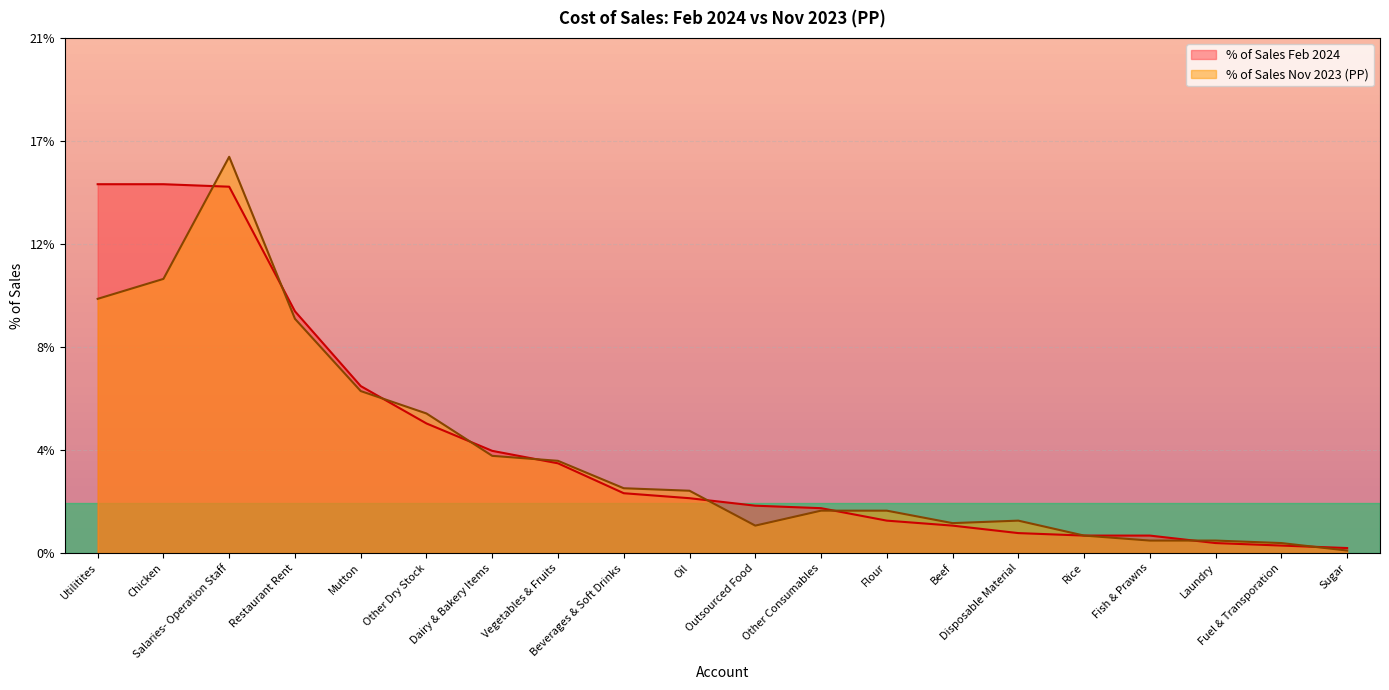

Reading left to right, list all the values displayed in this chart.

Feb 2024: Utilitites=14.8	Chicken=14.8	Salaries- Operation Staff=14.7	Restaurant Rent=9.7	Mutton=6.7	Other Dry Stock=5.2	Dairy & Bakery Items=4.1	Vegetables & Fruits=3.6	Beverages & Soft Drinks=2.4	Oil=2.2	Outsourced Food=1.9	Other Consumables=1.8	Flour=1.3	Beef=1.1	Disposable Material=0.8	Rice=0.7	Fish & Prawns=0.7	Laundry=0.4	Fuel & Transporation=0.3	Sugar=0.2
Nov 2023 (PP): Utilitites=10.2	Chicken=11.0	Salaries- Operation Staff=15.9	Restaurant Rent=9.4	Mutton=6.5	Other Dry Stock=5.6	Dairy & Bakery Items=3.9	Vegetables & Fruits=3.7	Beverages & Soft Drinks=2.6	Oil=2.5	Outsourced Food=1.1	Other Consumables=1.7	Flour=1.7	Beef=1.2	Disposable Material=1.3	Rice=0.7	Fish & Prawns=0.5	Laundry=0.5	Fuel & Transporation=0.4	Sugar=0.1